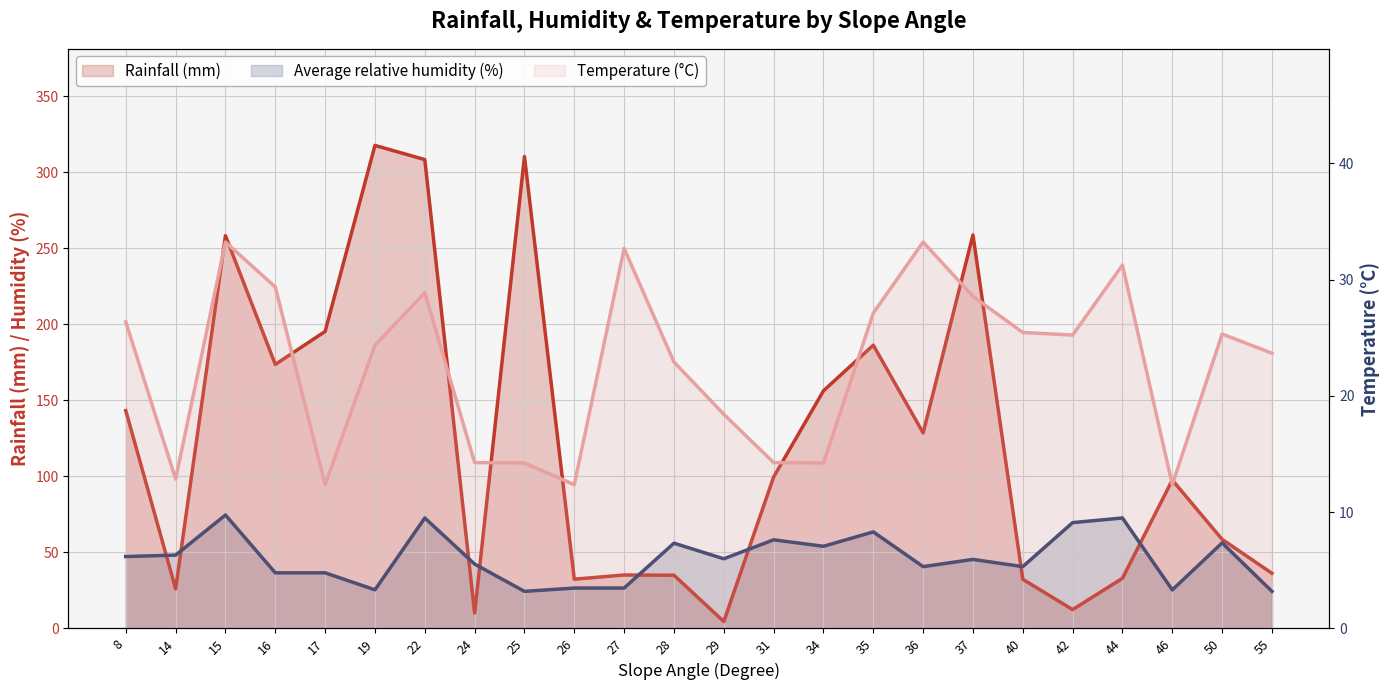

At which label is Rainfall (mm) closest to 161?

34